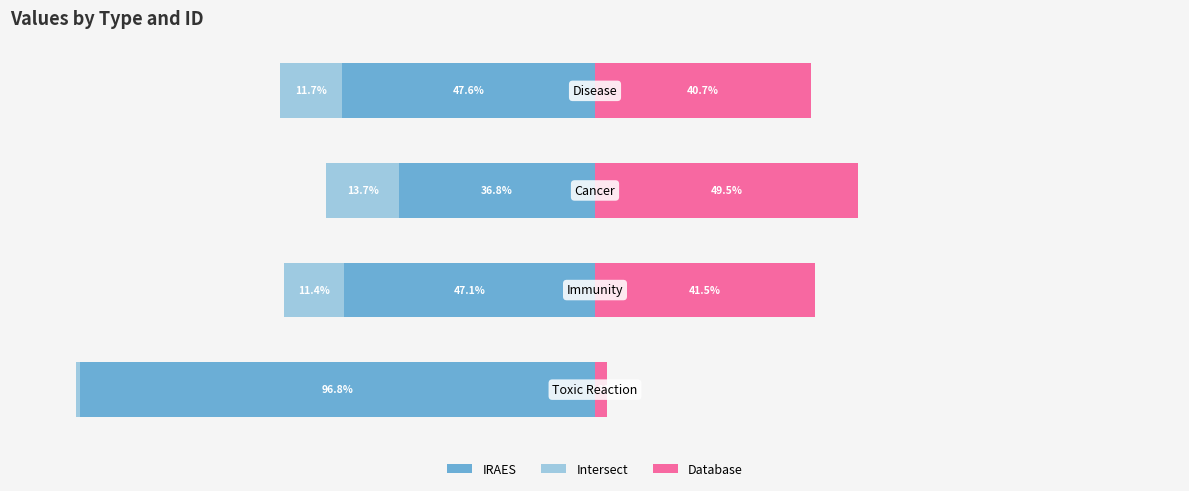

The value of Database at 3 is 17.2. True or false?

False